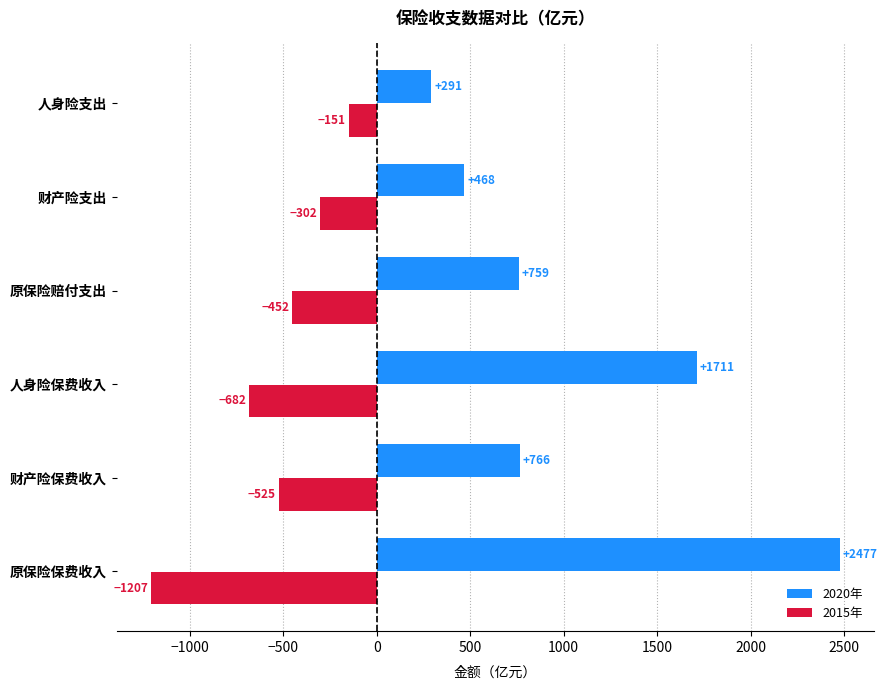

How many values in the 2015年 series exceed -452?

2